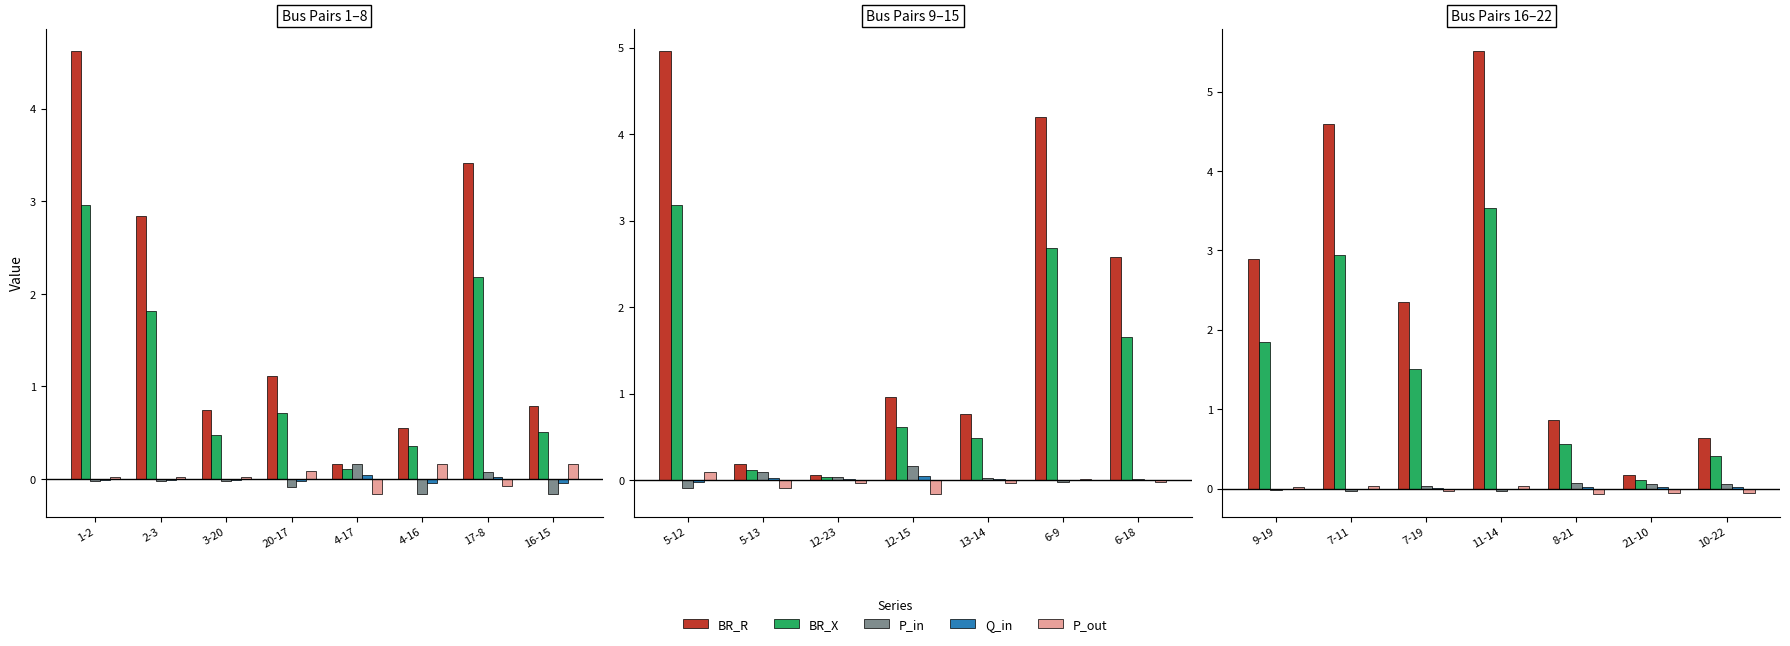

Is the value of BR_R at 11-14 greater than the value of BR_X at 11-14?

Yes